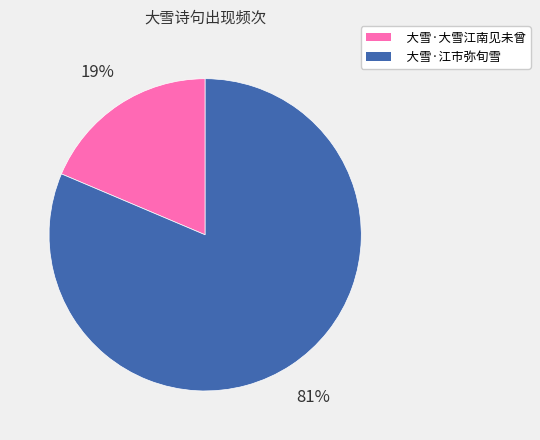

True or false: 大雪·大雪江南见未曾 accounts for 5% of the total.

False